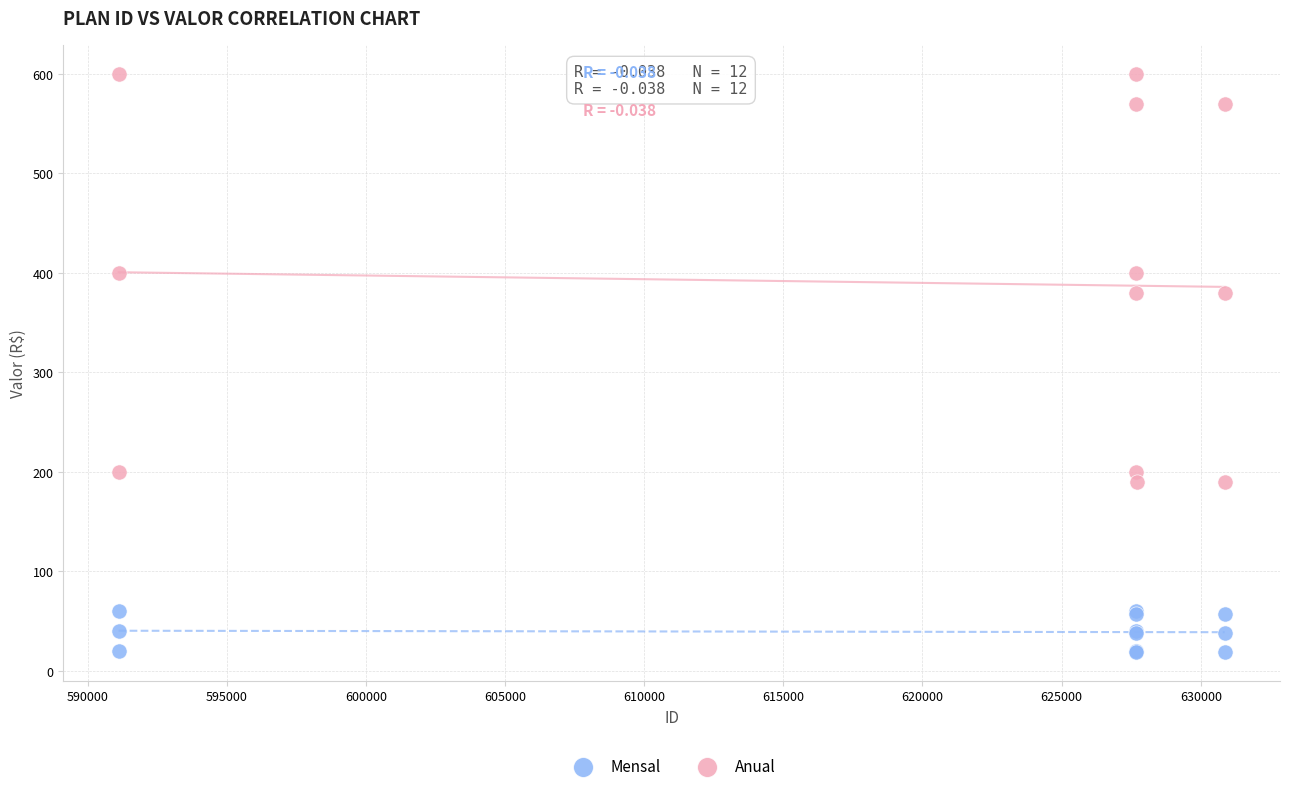

Which series has the widest spread of Y values?

Anual